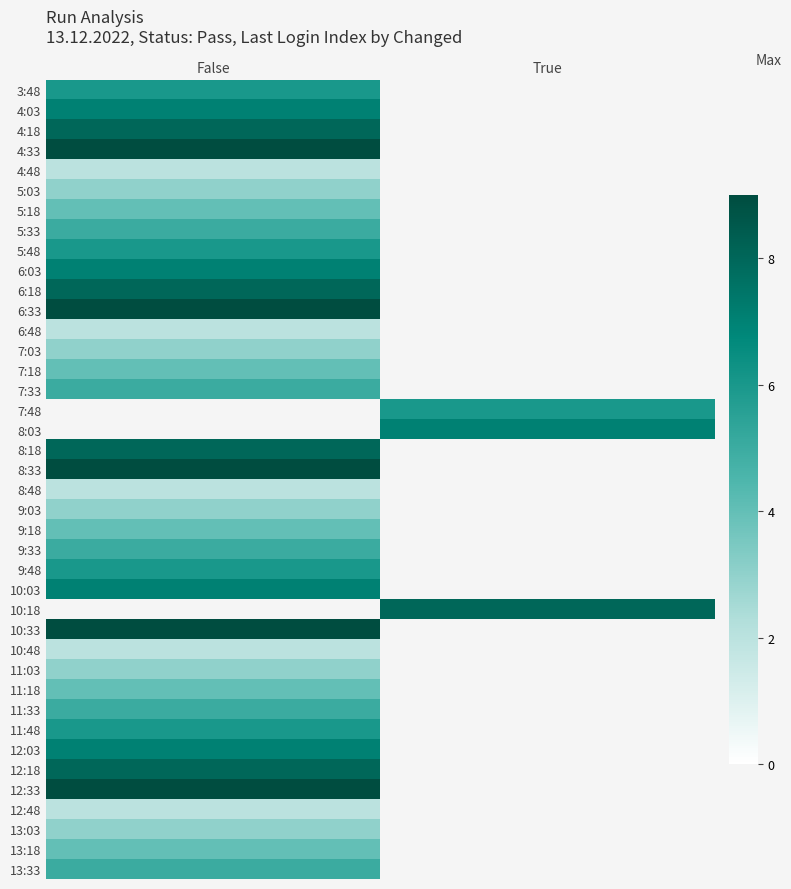

The value of 7:48 at True is 9.4. True or false?

False